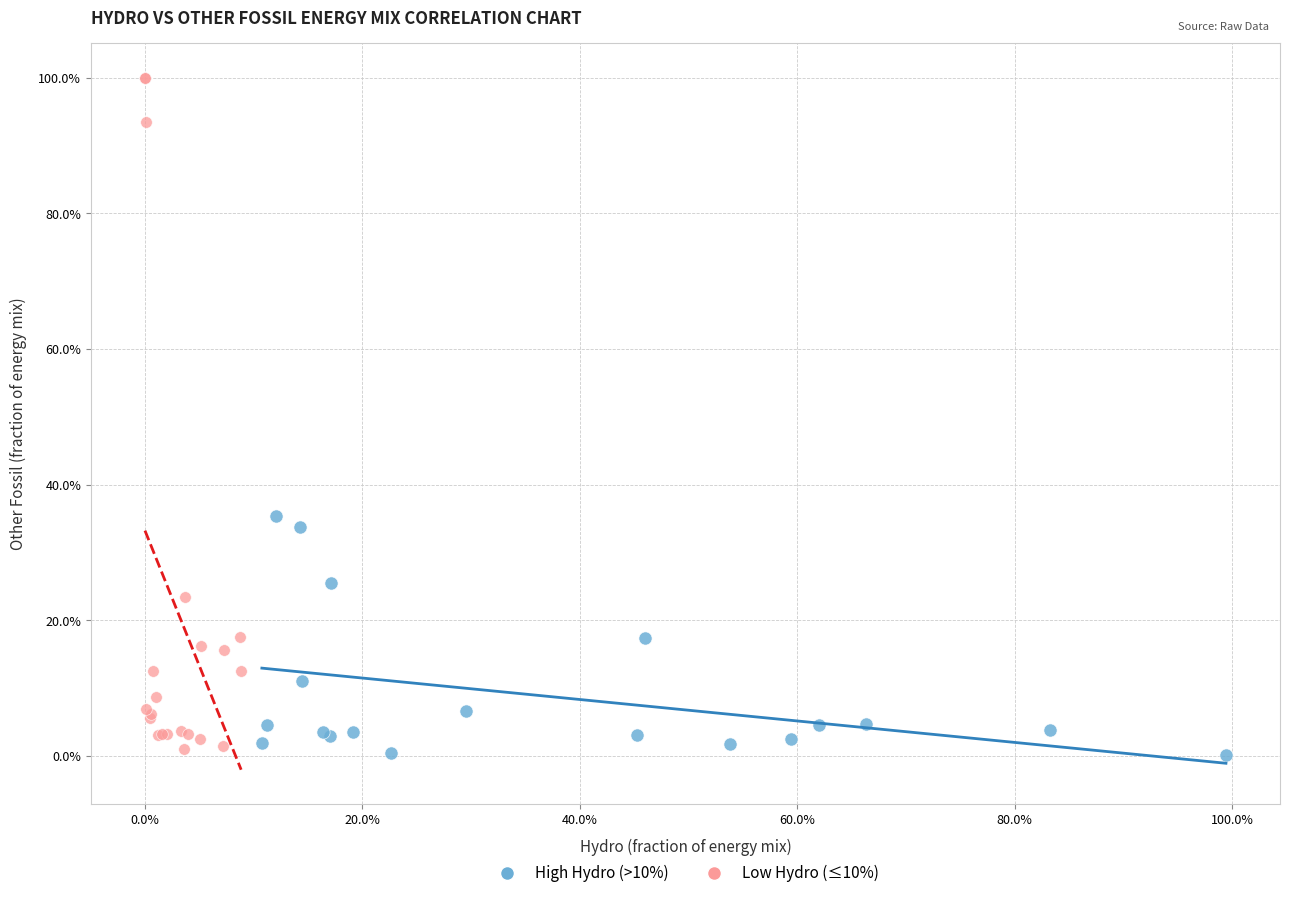

Which series reaches the maximum Y coordinate?

Low Hydro (≤10%)